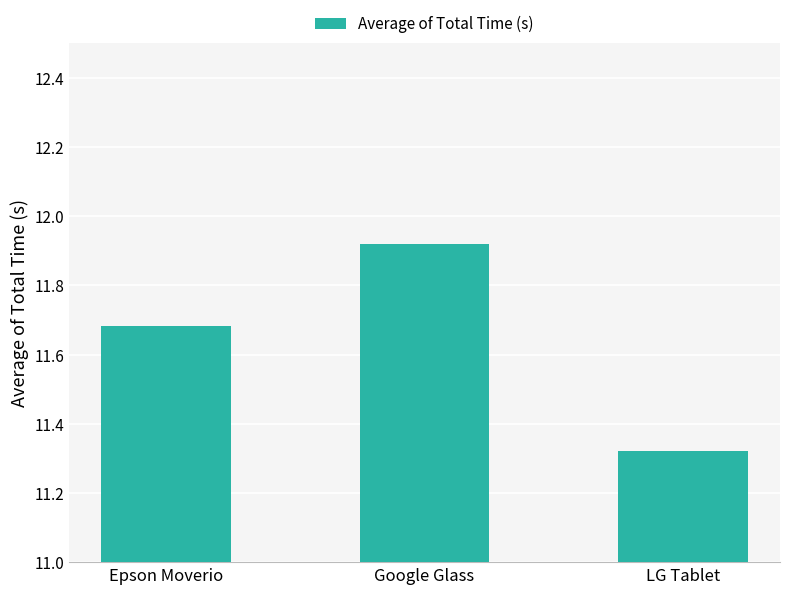

What is the change in value from Epson Moverio to LG Tablet?

-0.4